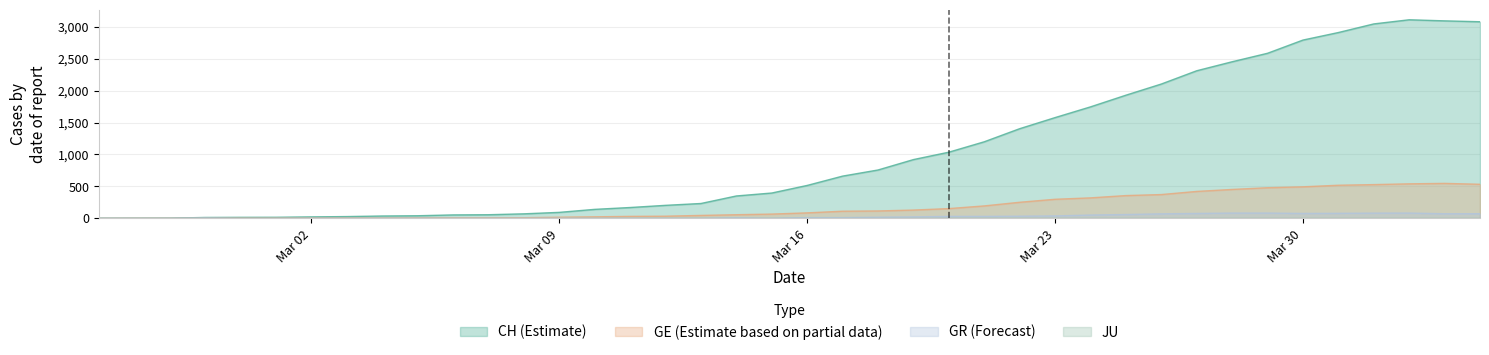

Which series has the largest range (max minus min)?

CH (Estimate)